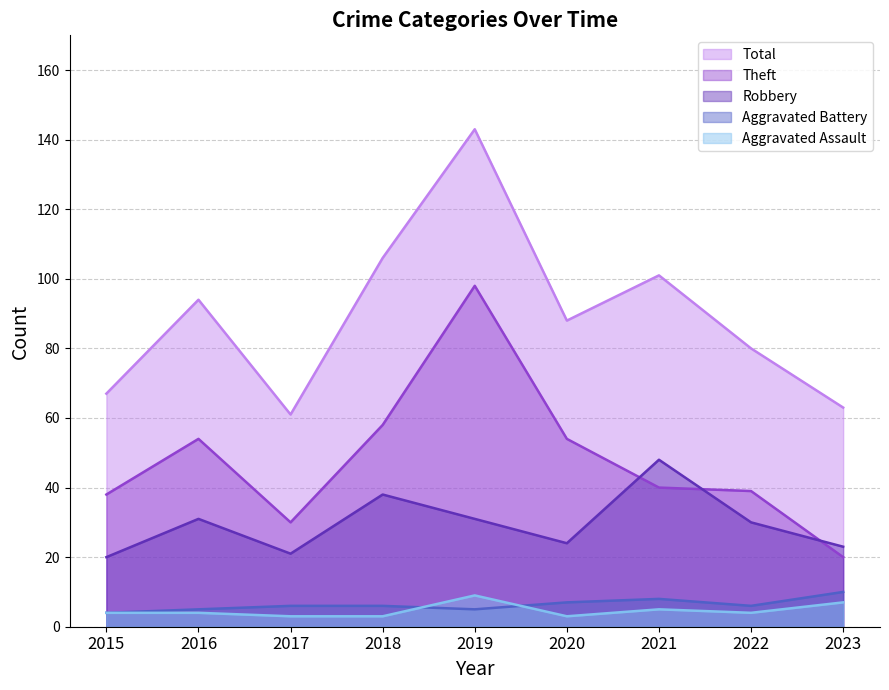

How many data points in Aggravated Battery are above 6?

3